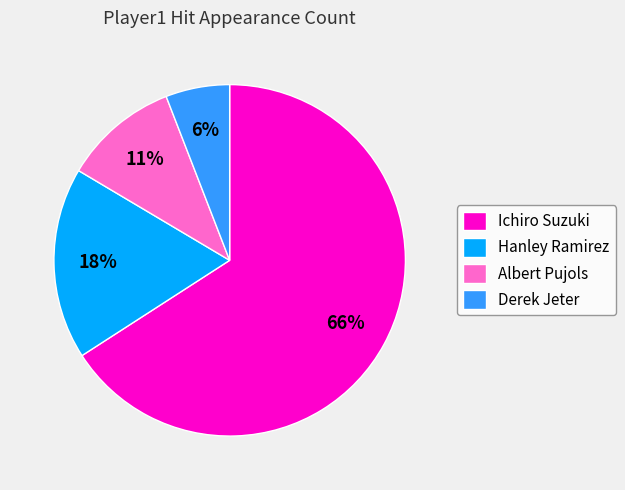

To the nearest percent, what is the difference between the Derek Jeter and Albert Pujols slice percentages?

5%